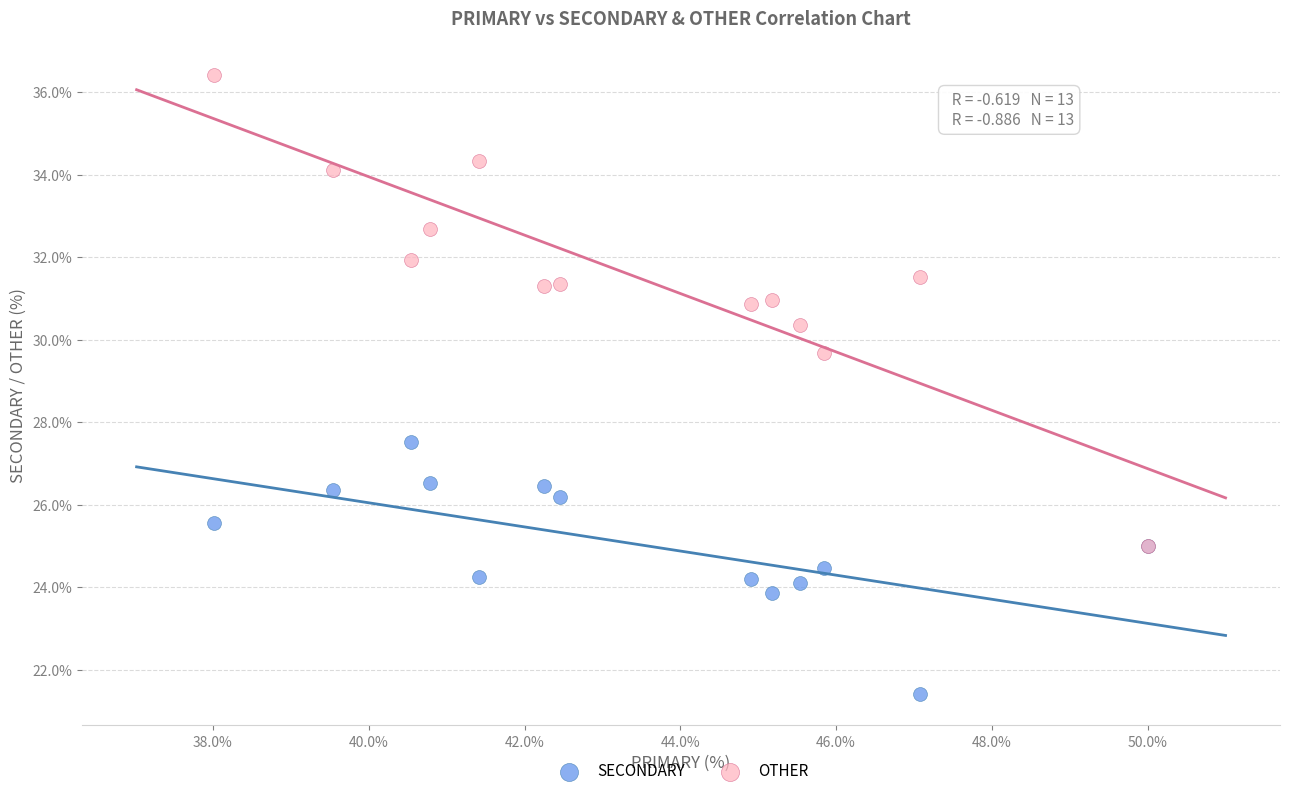

Which series reaches the maximum Y coordinate?

OTHER